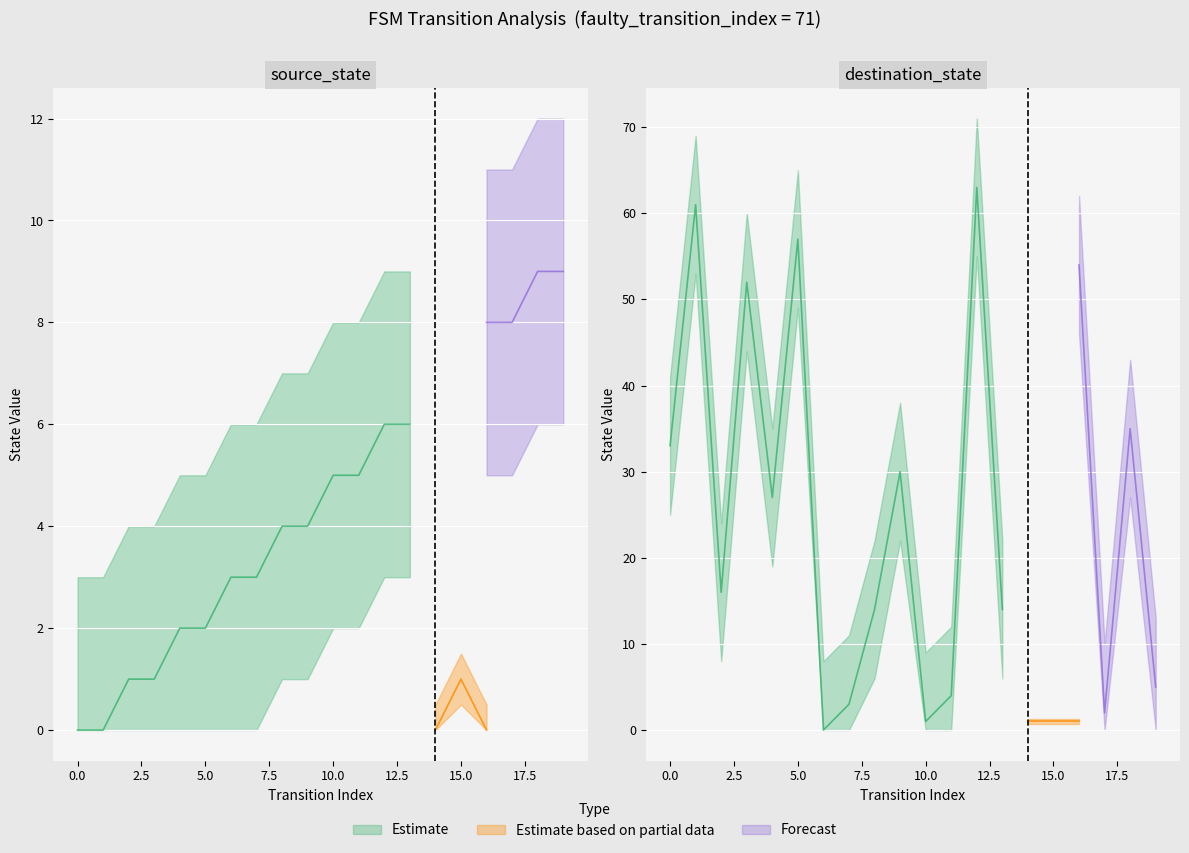

What is the value of the destination_state point at the 17th from the left?

54